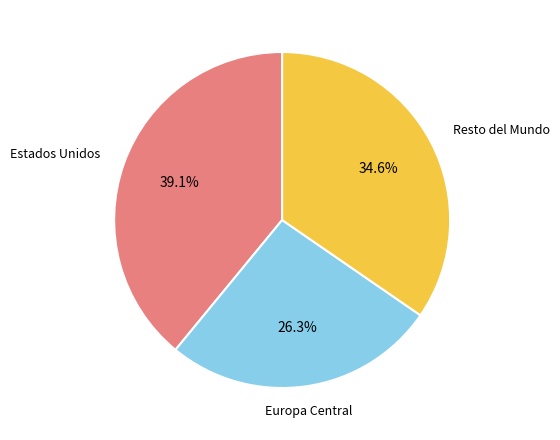

Does any single category account for the majority?

No